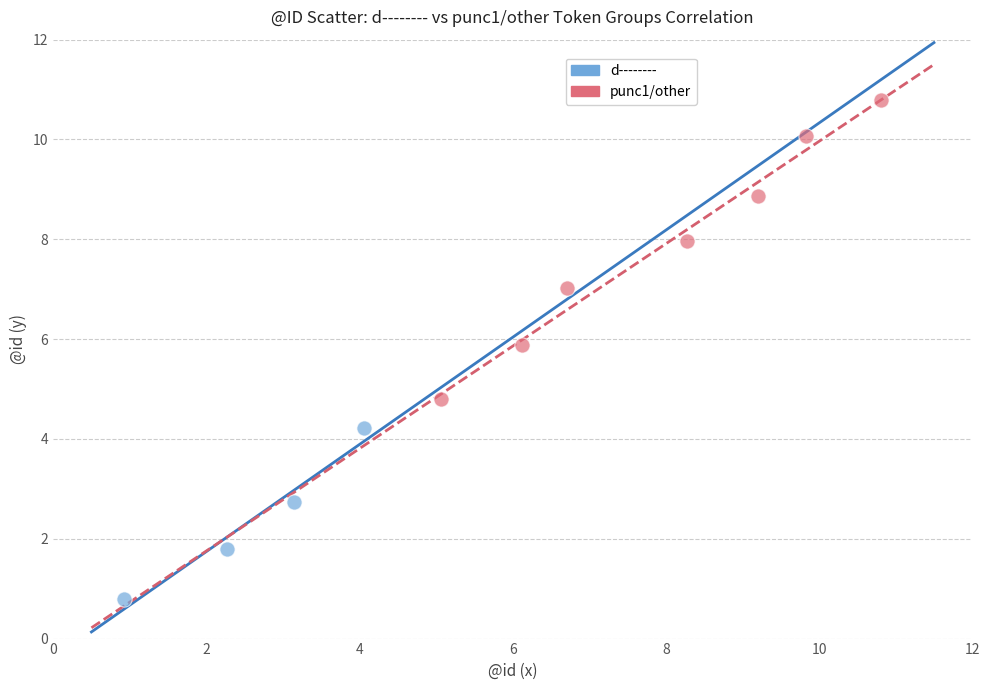

Which series has the widest spread of Y values?

punc1/other